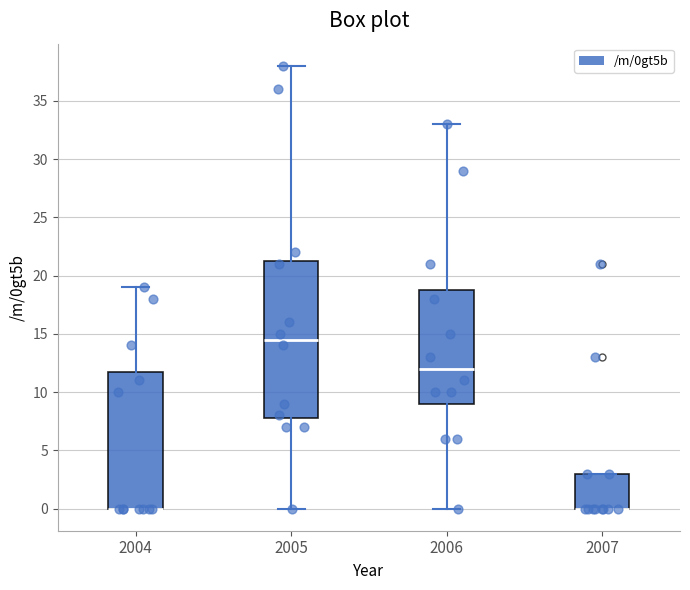

Reading left to right, read every box against the y-axis: the position of its median line, the range the box covers, and the ends of its whiskers. The values are not printed on the chart, so give them approximately, as read against the axis.

2004: median 0.0 (drawn on the box's lower edge), box 0.0 to 12.0, whiskers 0.0 to 19.0
2005: median 14.5, box 8.0 to 21.5, whiskers 0.0 to 38.0
2006: median 12.0, box 9.0 to 19.0, whiskers 0.0 to 33.0
2007: median 0.0 (drawn on the box's lower edge), box 0.0 to 3.0, whiskers 0.0 to 3.0